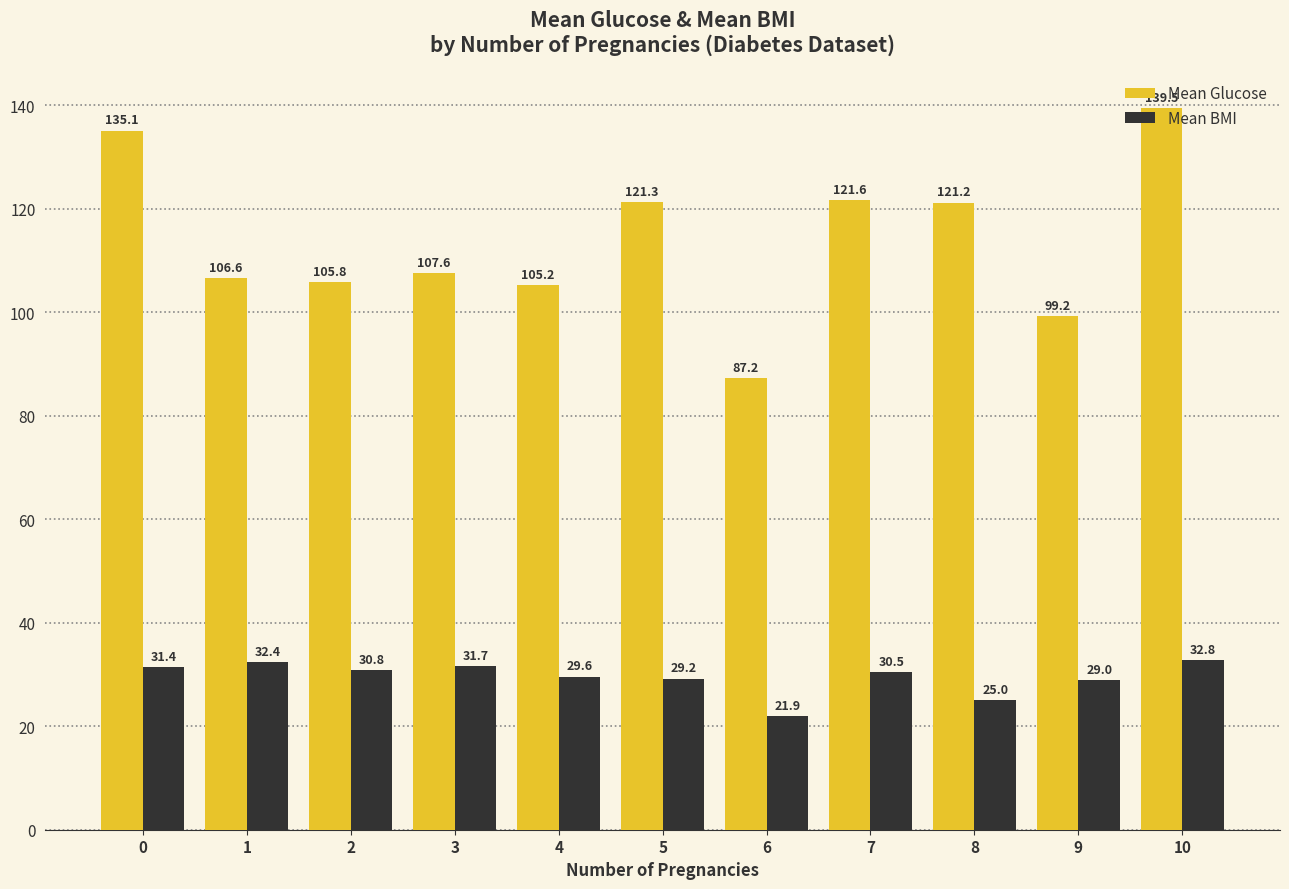

What is the difference between the Mean Glucose values at 3 and 1?

1.0